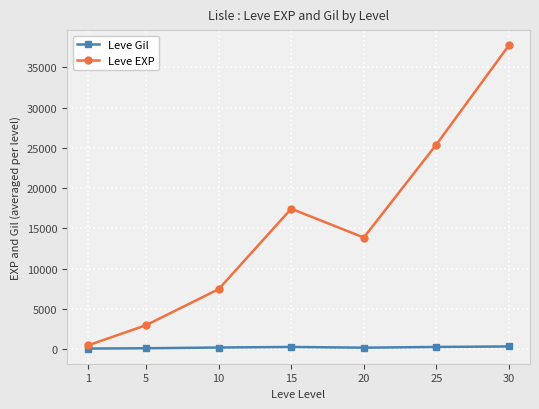

Read the Leve EXP value at 5.

3008.3